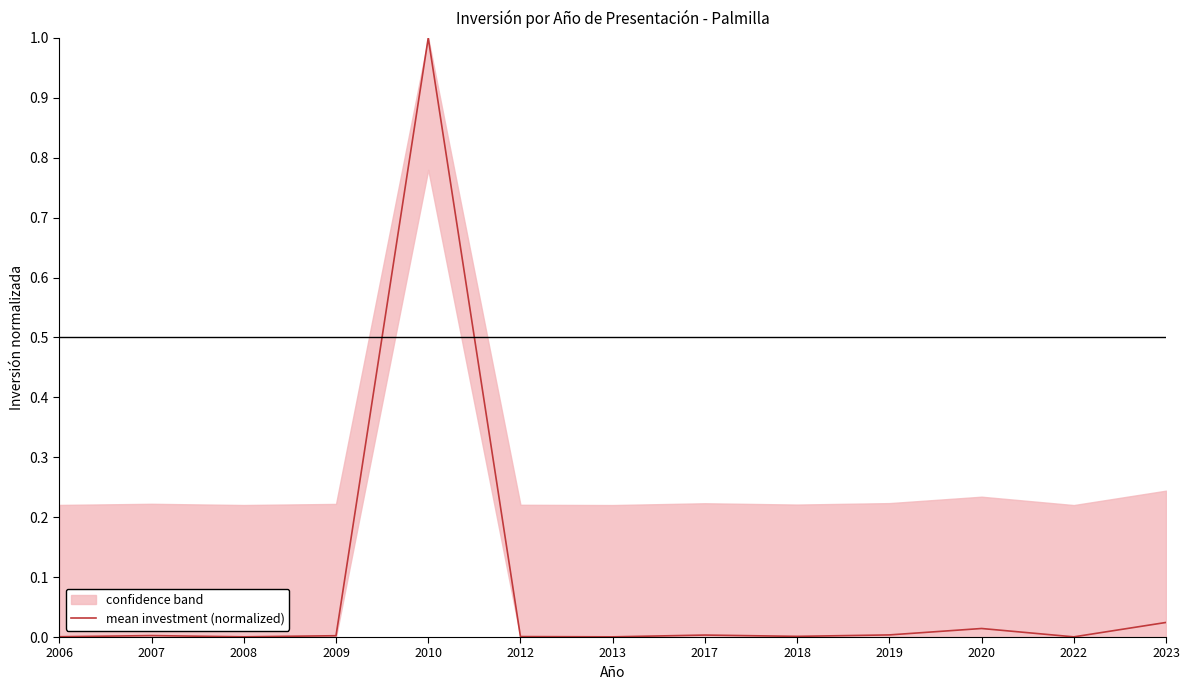

How many categories are shown in the chart?

13